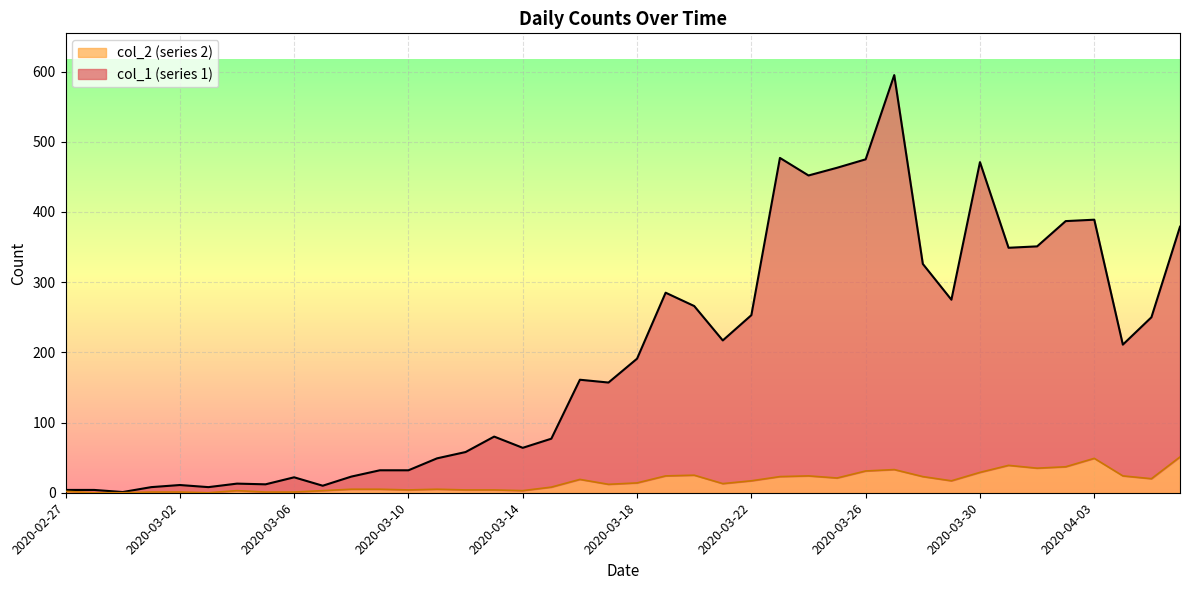

How many series are shown in this chart?

2